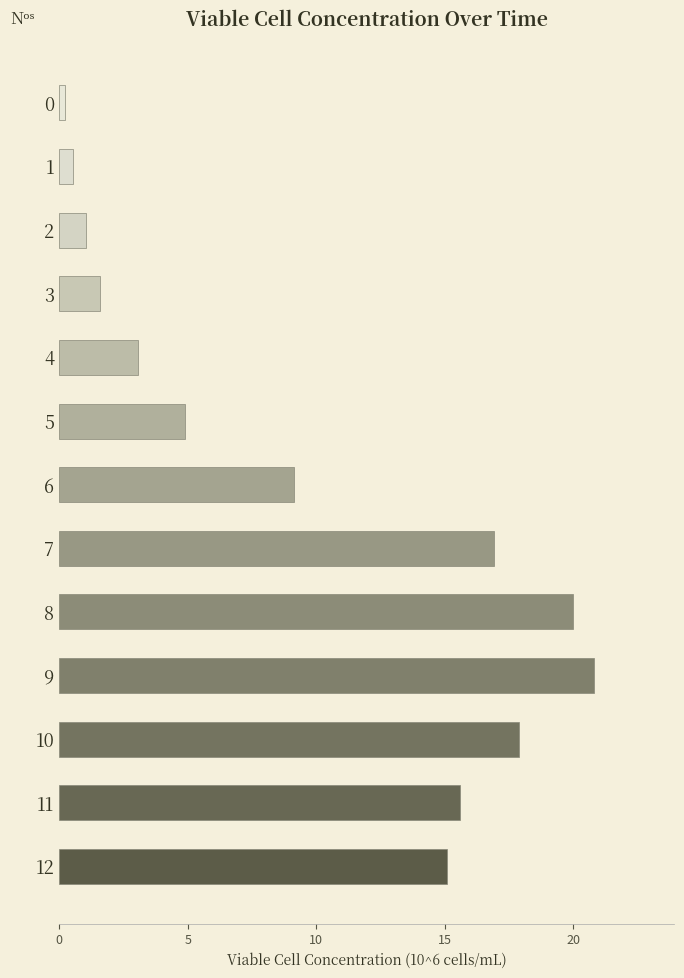

List the labels in order of value, largest first.

9, 8, 10, 7, 11, 12, 6, 5, 4, 3, 2, 1, 0